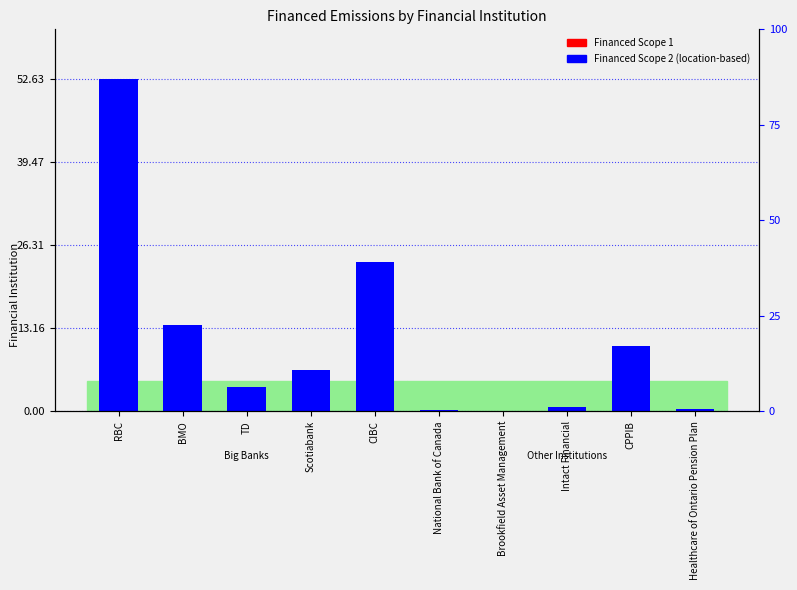

What is the label of the 10th bar from the right?

RBC